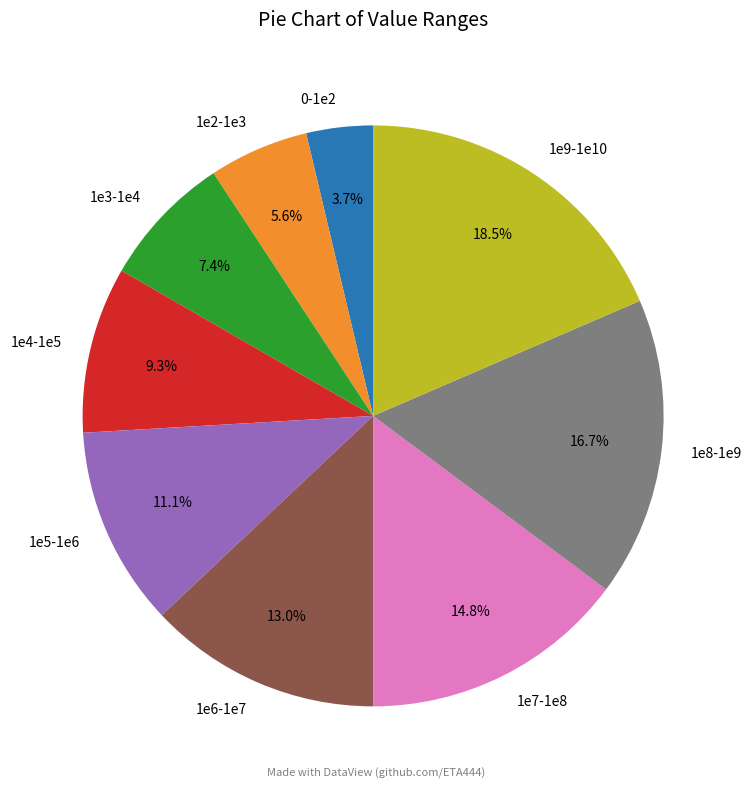

To the nearest percent, what portion does 1e5-1e6 represent?

11%